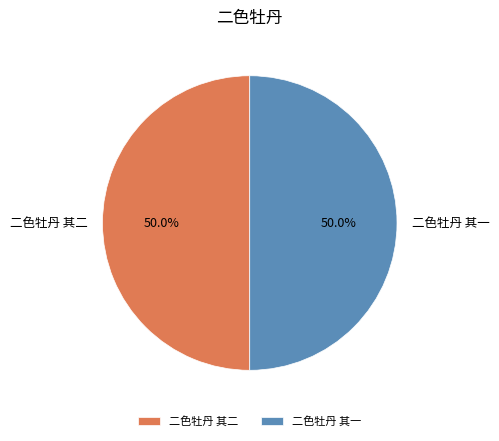

What portion of the pie excludes 二色牡丹 其二?

50.0%